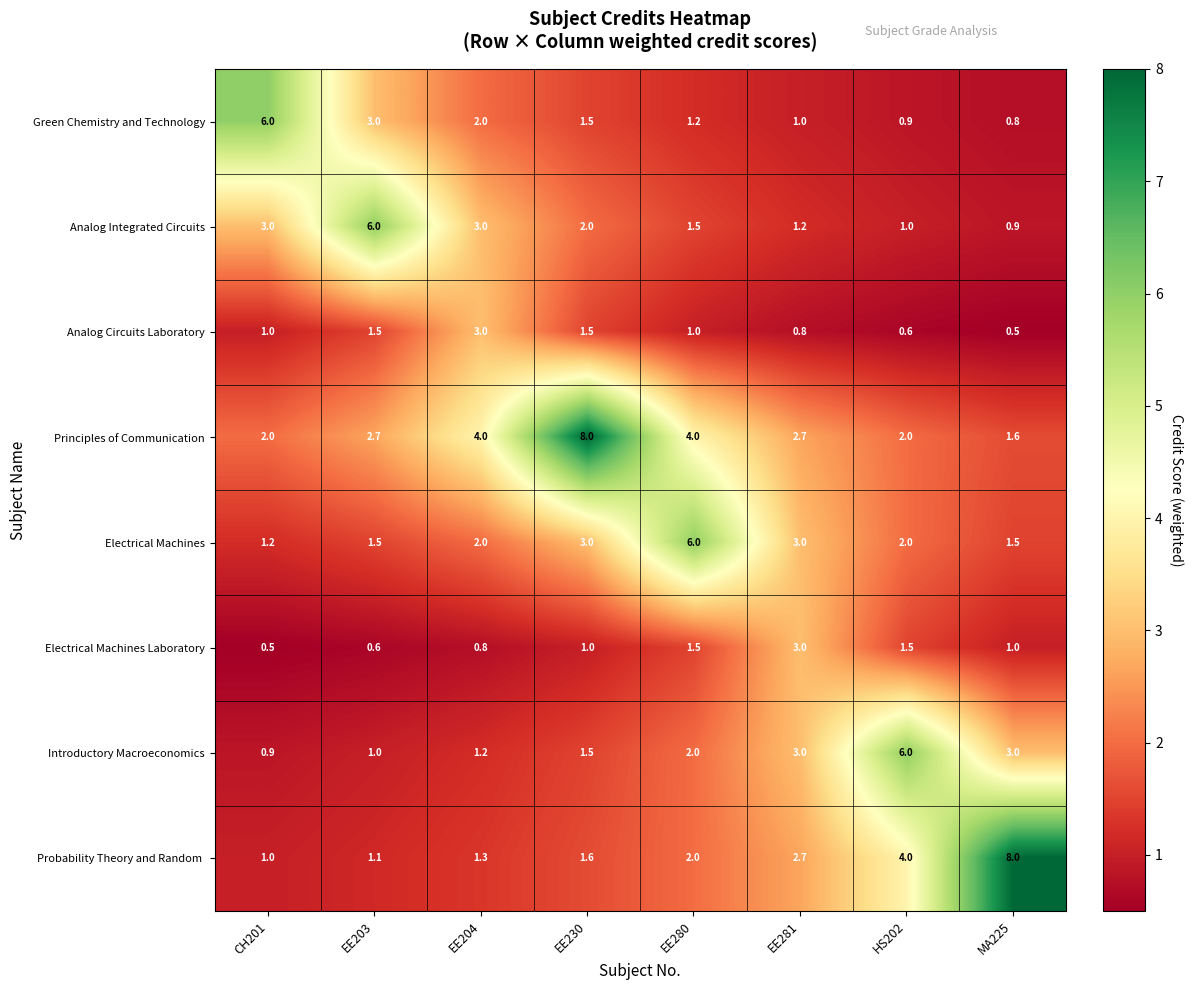

How many distinct data groups are displayed?

8